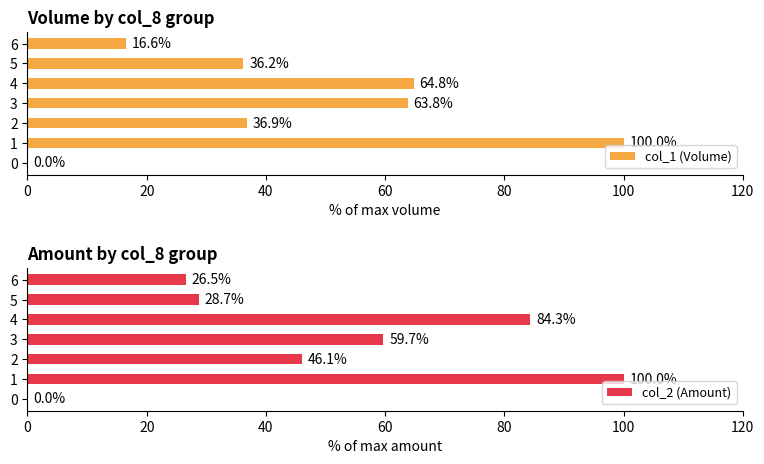

List the series in order of their overall mean, highest first.

col_2 (Amount), col_1 (Volume)